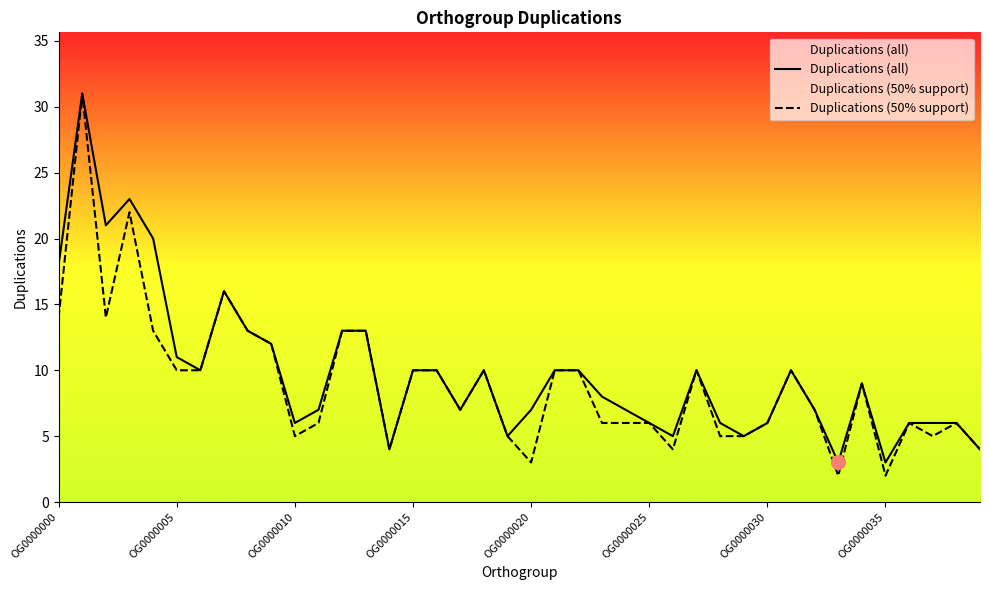

Which has a higher value, 26 or 34?

34